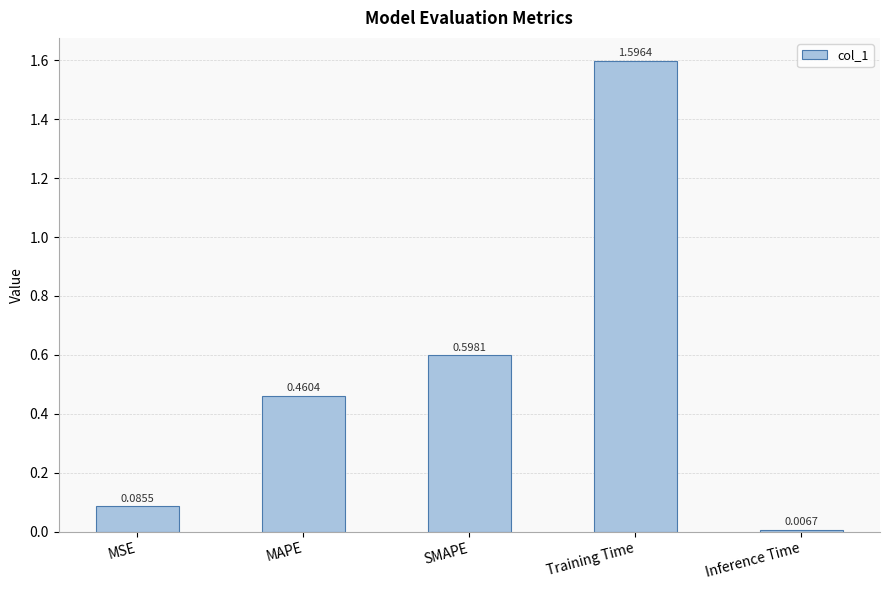

Between Inference Time and Training Time, which is larger?

Training Time